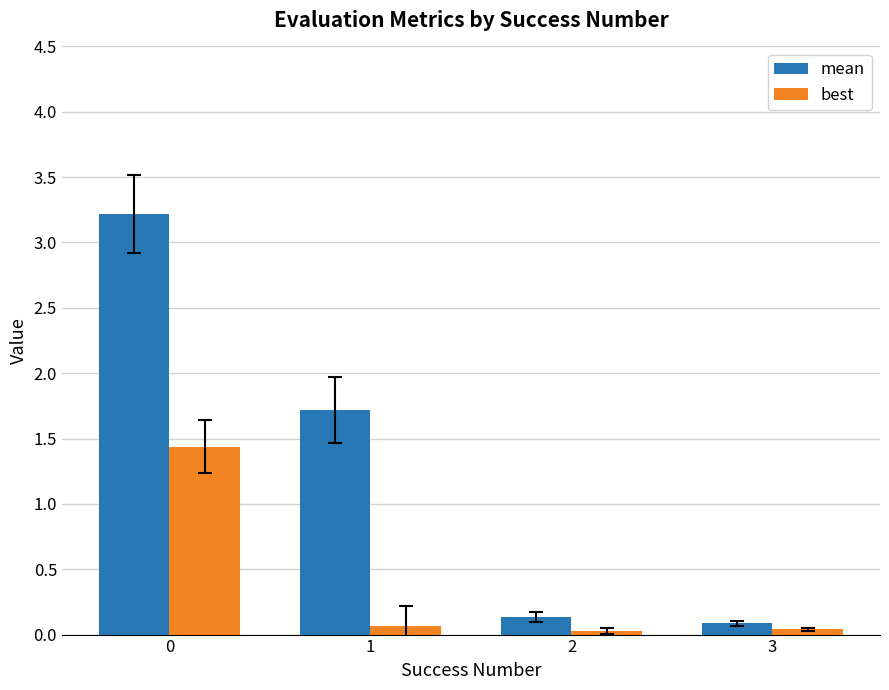

What are all the series names shown in the legend?

mean, best